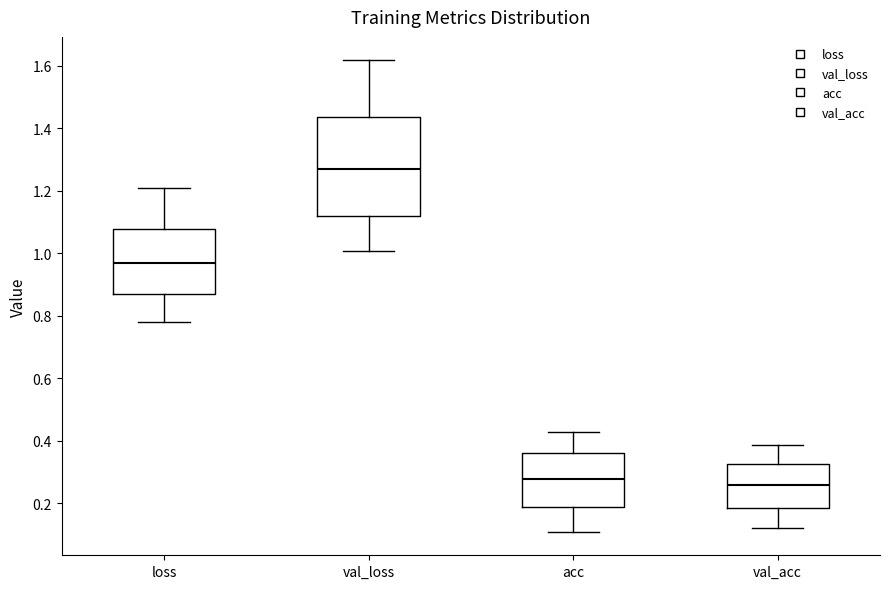

Where does the upper whisker of the box for loss end on the y-axis? The values are not printed on the chart, so give them approximately, as read against the axis.

1.20